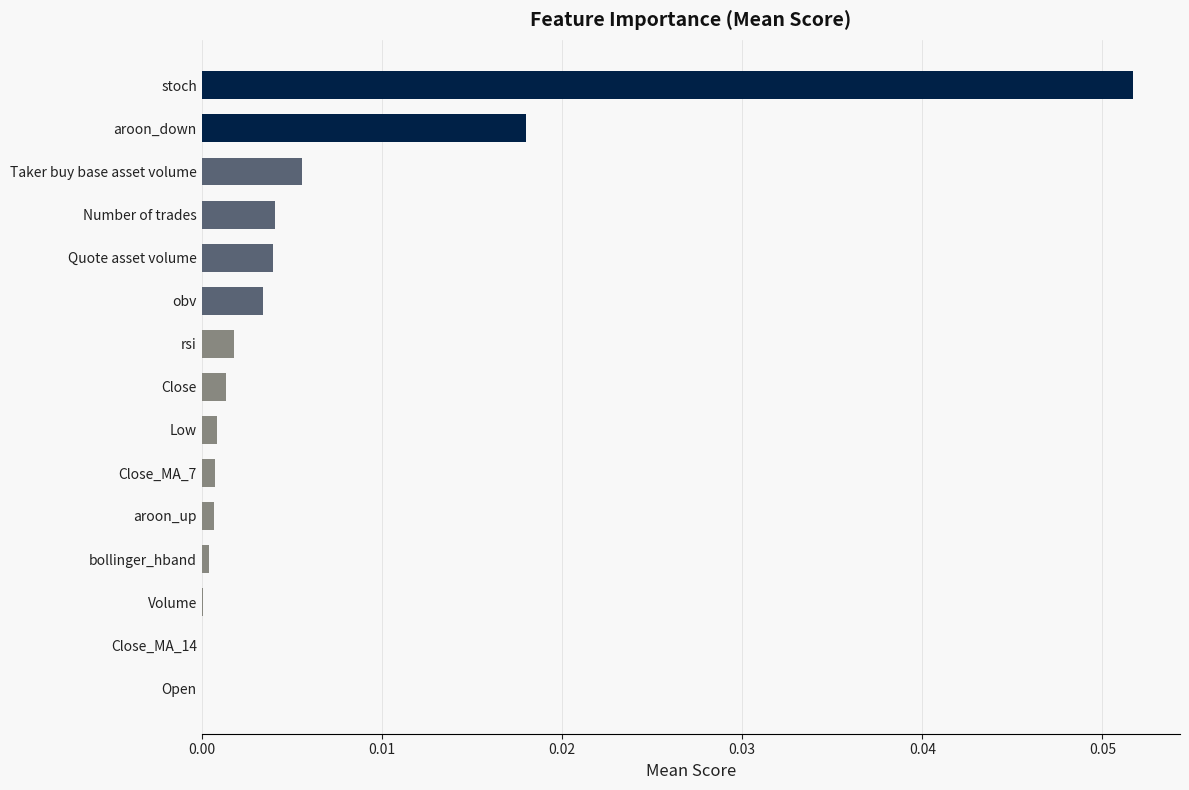

Which has a higher value, Taker buy base asset volume or Close_MA_14?

Taker buy base asset volume